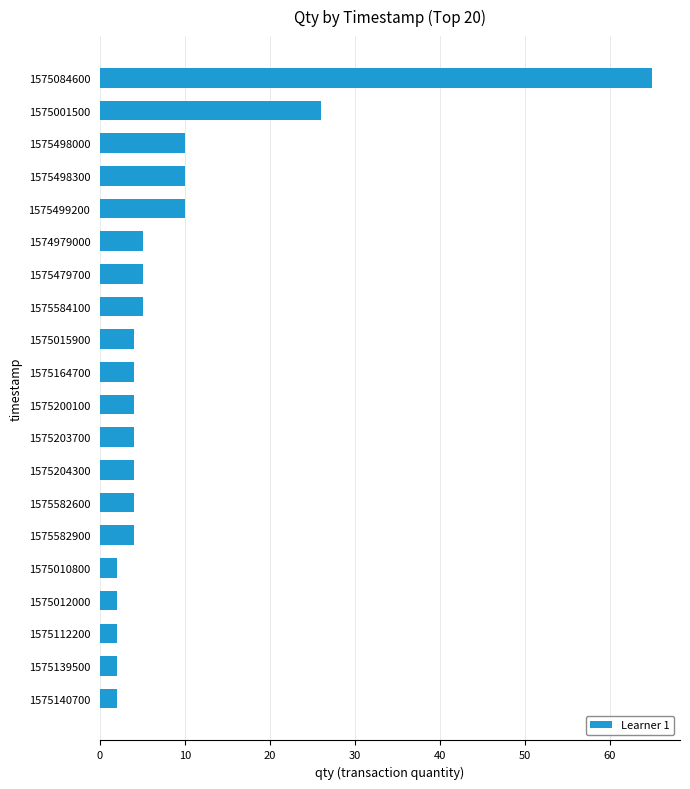

What is the maximum value shown in the chart?

65